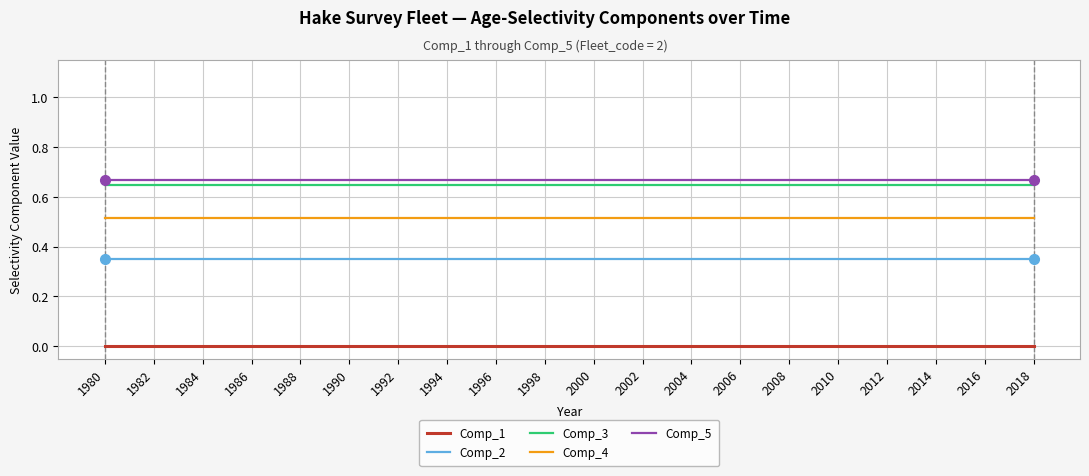

True or false: Comp_4 and Comp_5 cross at least once.

False